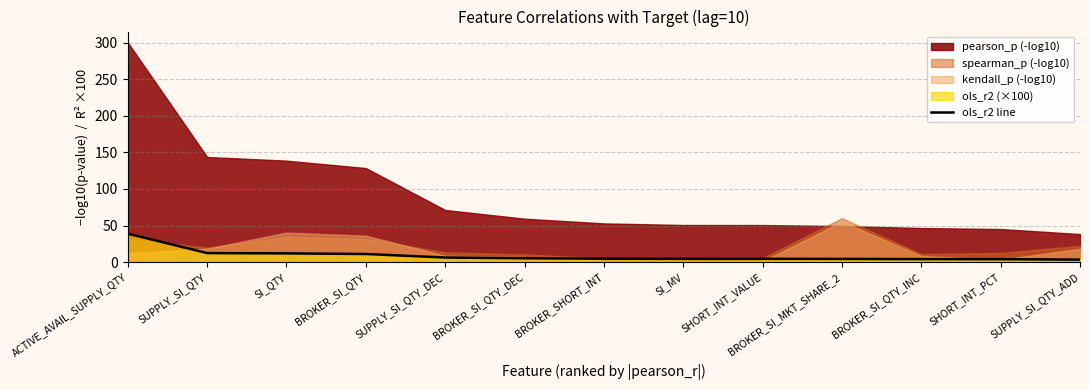

What is the difference between the maximum and second lowest values?

34.9